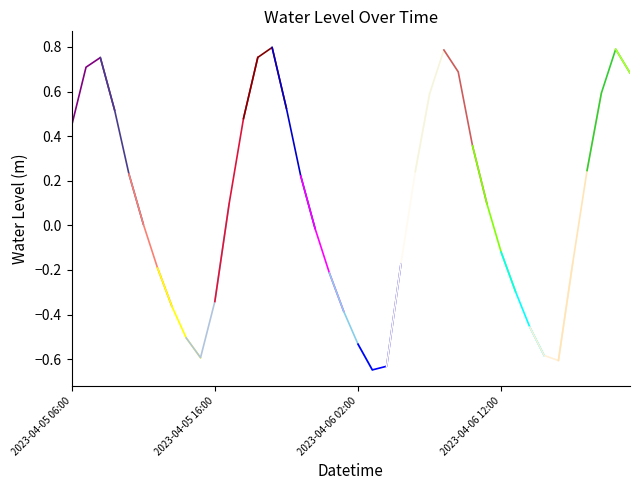

At which category does the chart reach its peak across all series?

2023-04-05 20:00